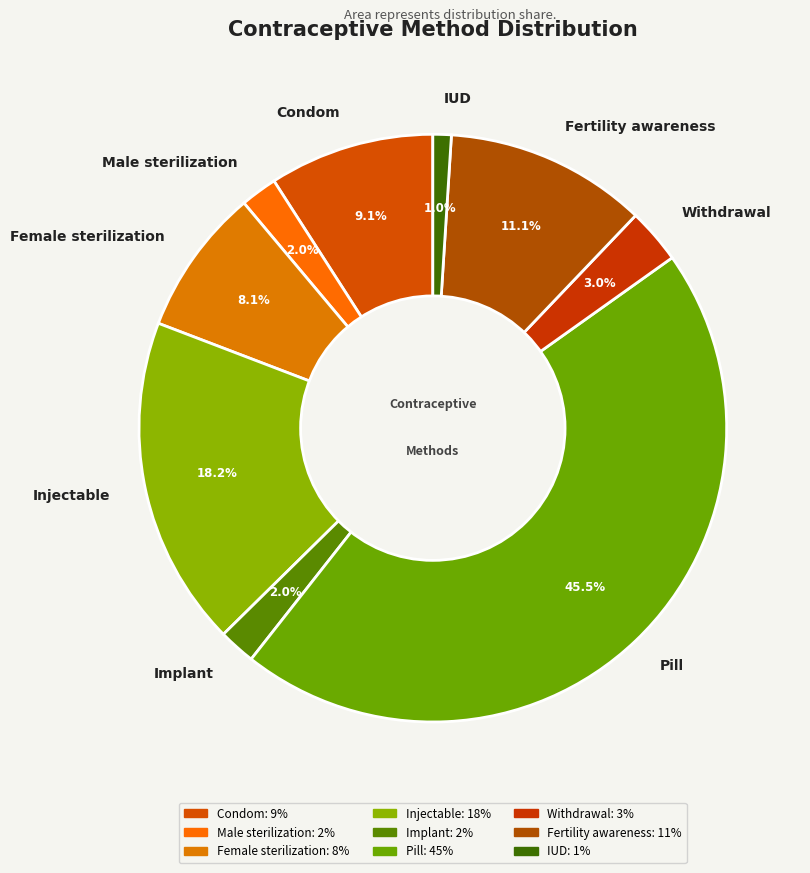

Which category has the biggest portion of the pie?

Pill